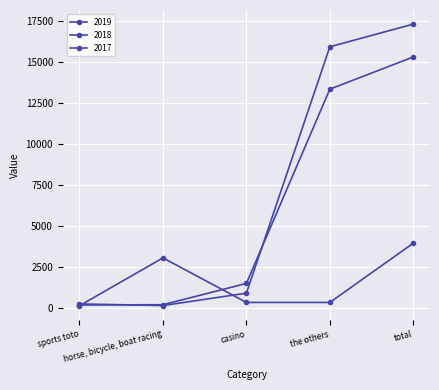

How many lines are shown in the chart?

3